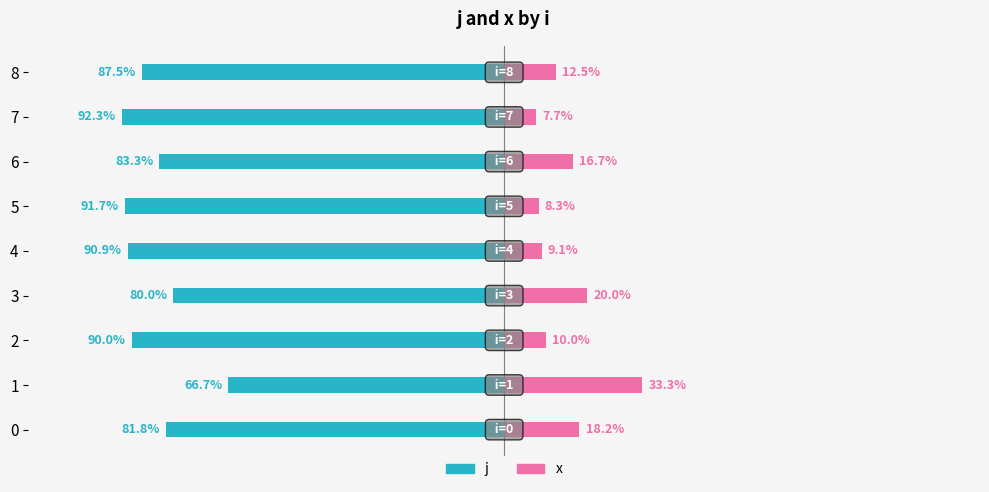

Which series has the largest range (max minus min)?

j